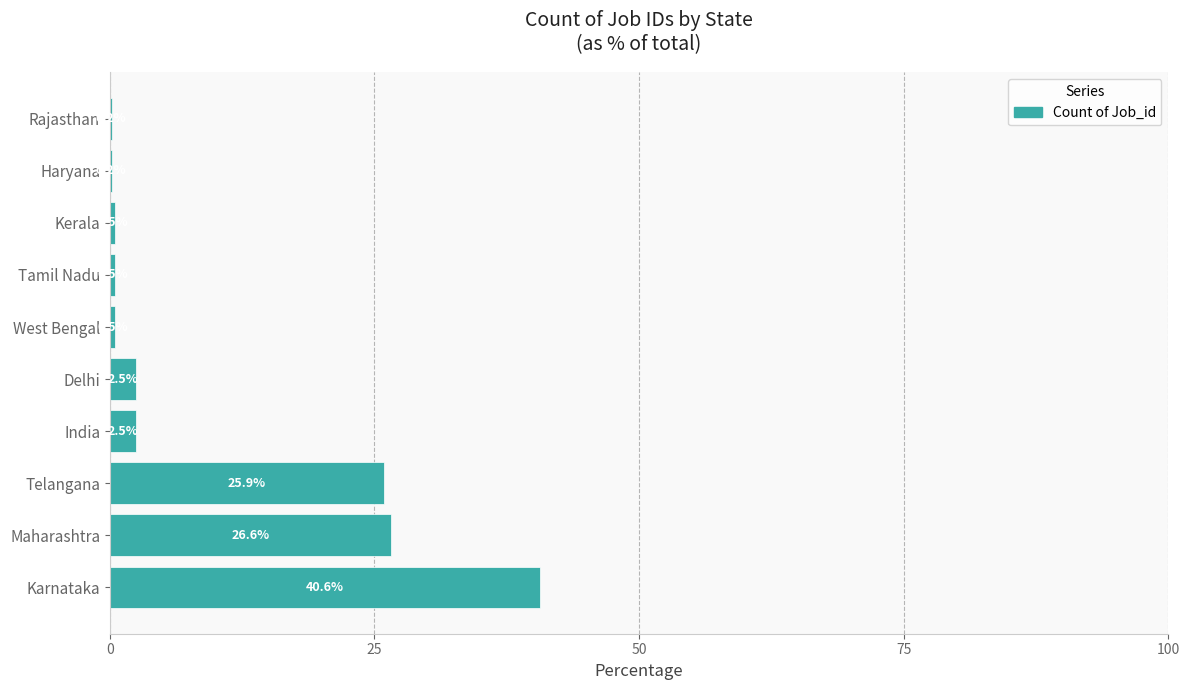

The chart shows a value of 9.3 at Telangana. True or false?

False